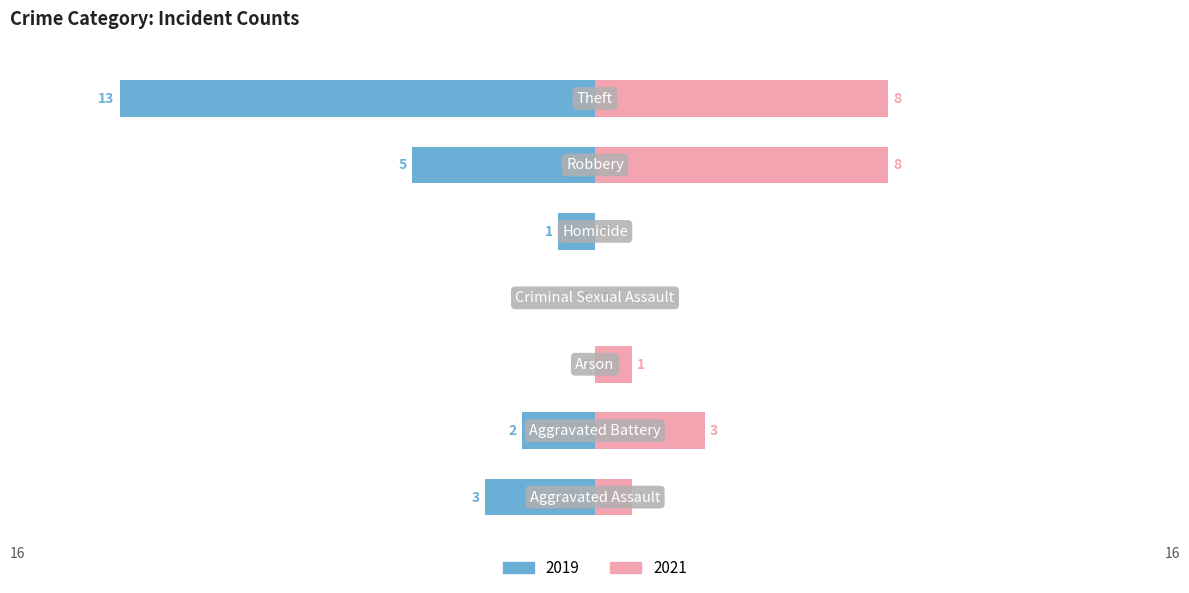

At which label is Right (2021) closest to 4?

Aggravated Battery